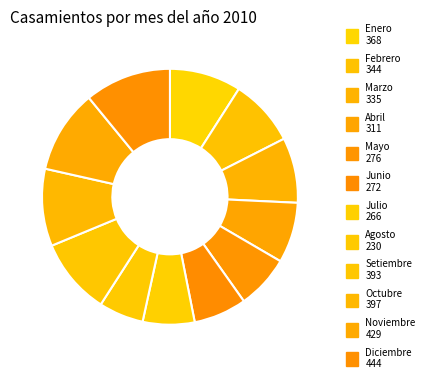

Count the number of slices in the pie.

12